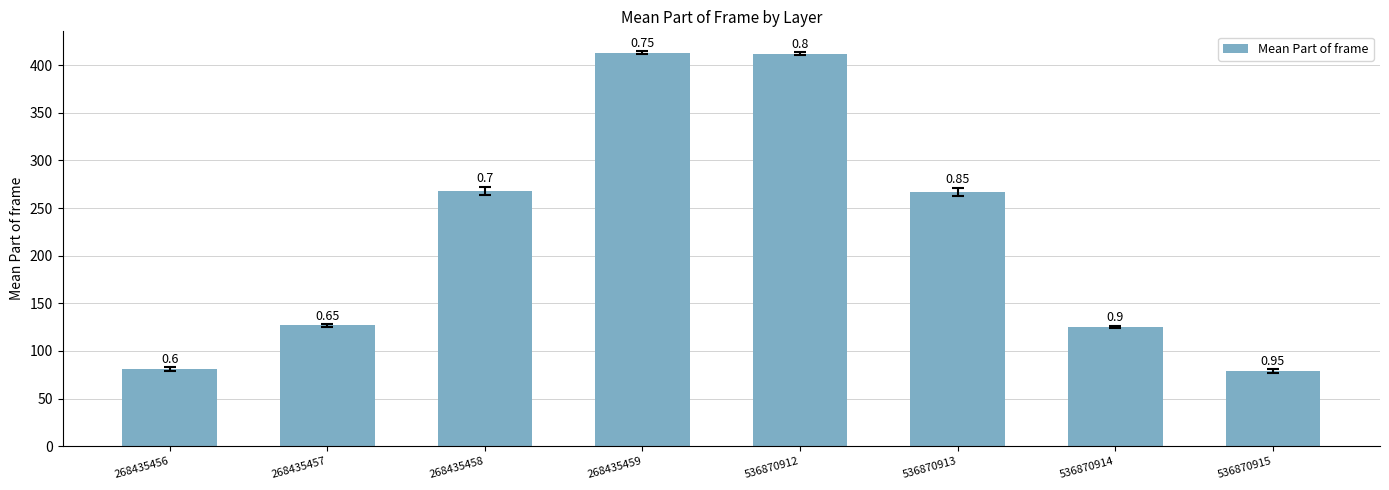

How many bars are there in total?

8